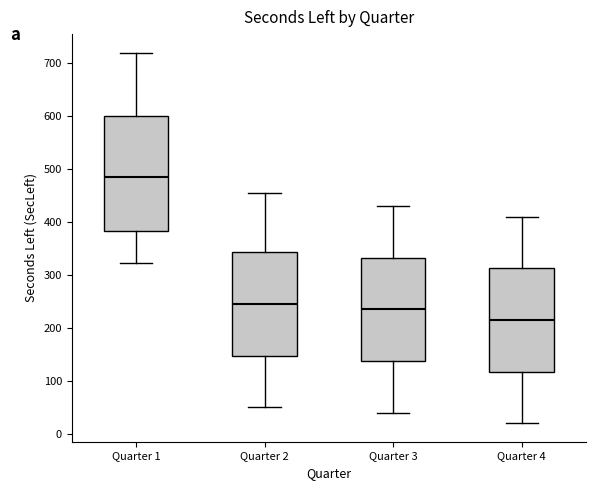

Where does the upper whisker of the box for Quarter 3 end on the y-axis? The values are not printed on the chart, so give them approximately, as read against the axis.

430